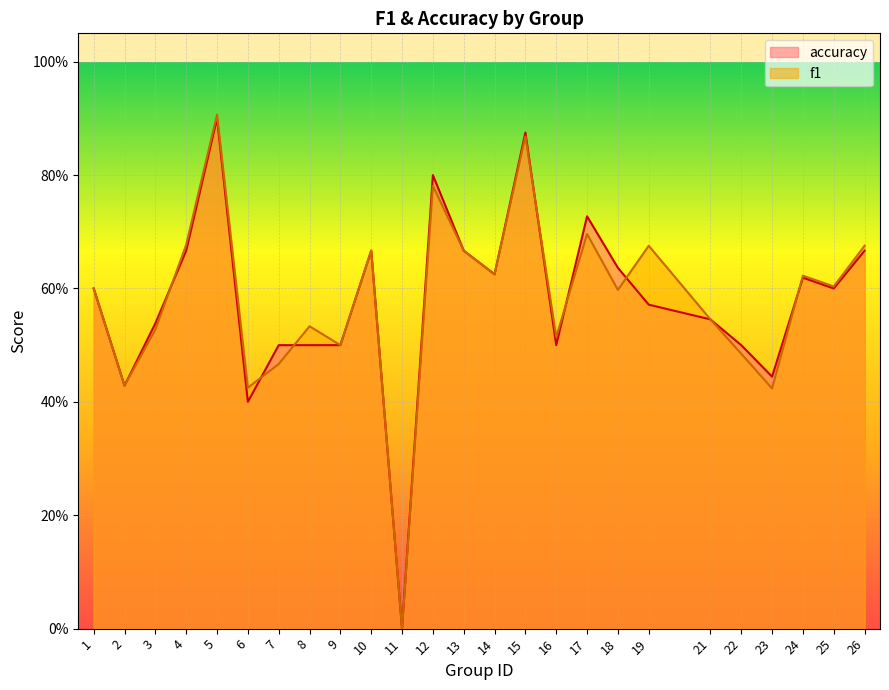

What is the highest value of the accuracy series?

0.9